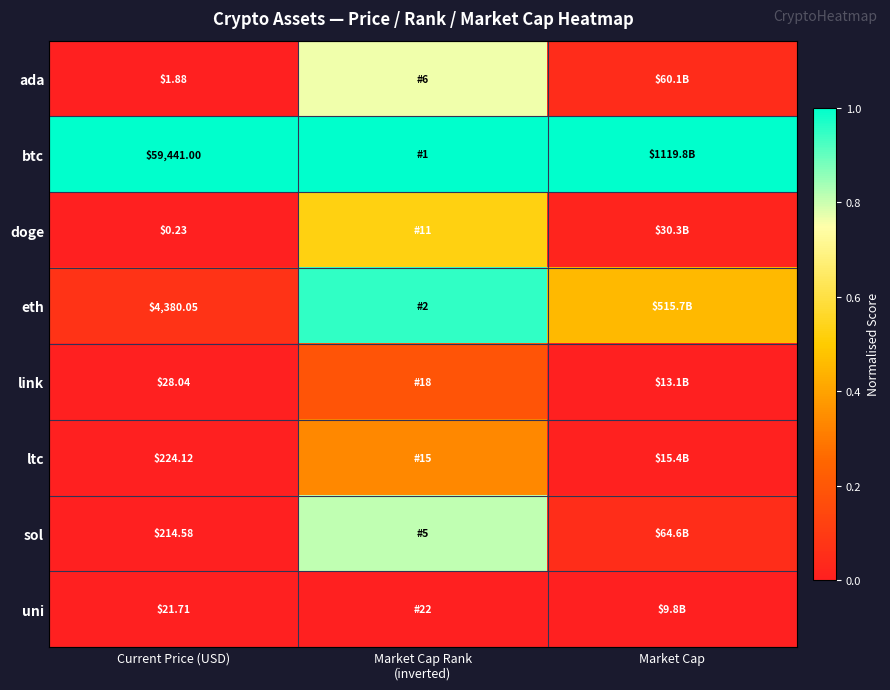

Is the value of doge at Current Price (USD) greater than the value of uni at Market Cap Rank (inverted)?

No